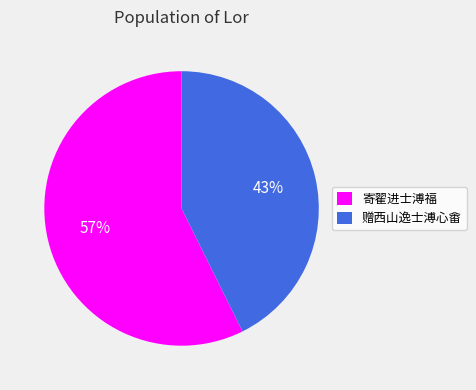

To the nearest percent, what is the combined percentage of 赠西山逸士溥心畬 and 寄翟进士溥福?

100%